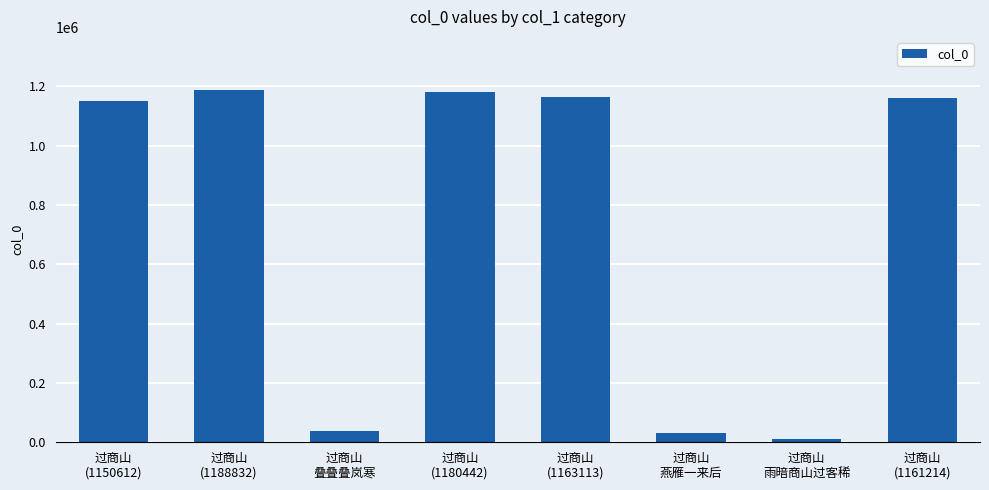

Is it true that the value at 过商山
(1150612) is 579588?

False